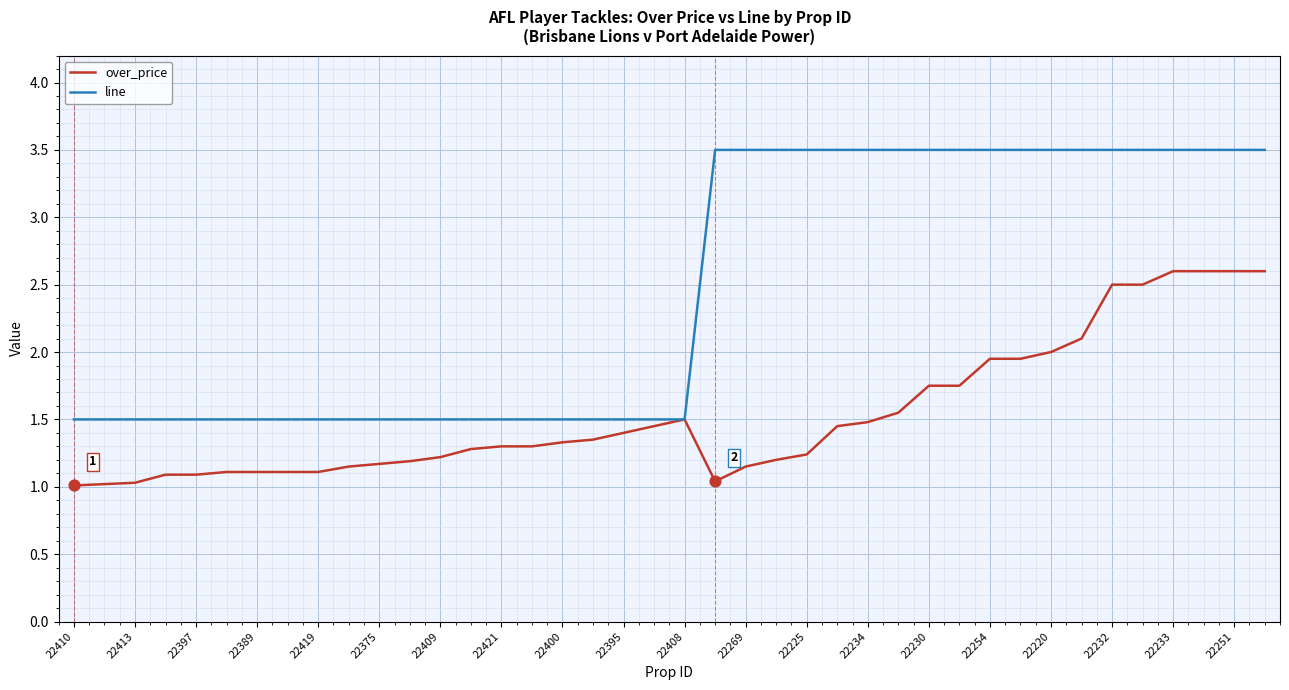

What are all the series names shown in the legend?

over_price, line